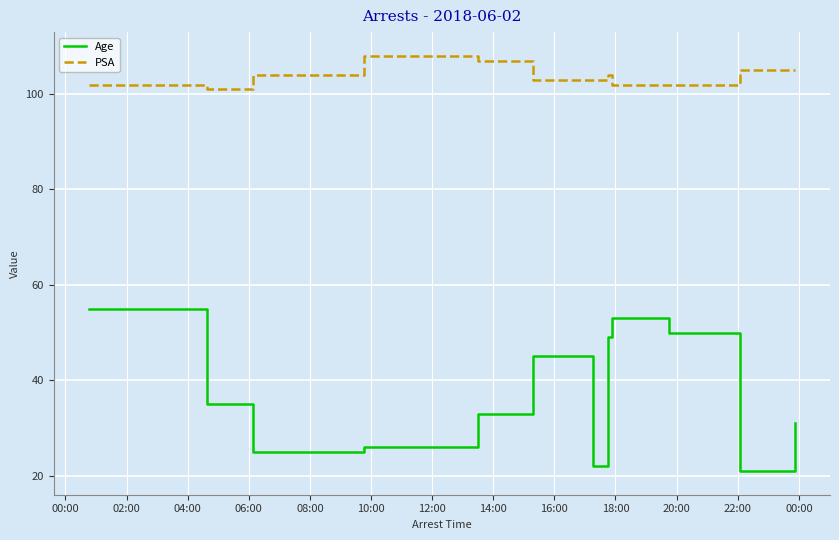

Which series has the largest total across all categories?

PSA